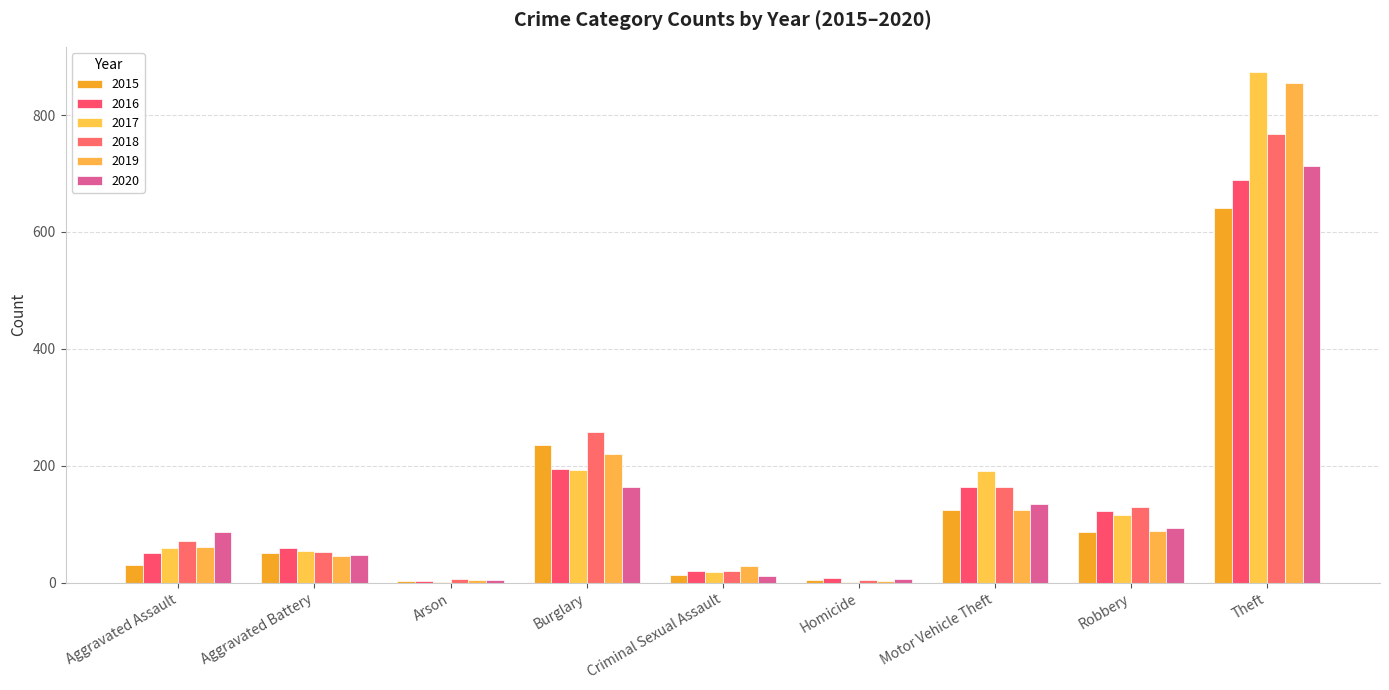

Is it true that 2016 equals 188 at Robbery?

False